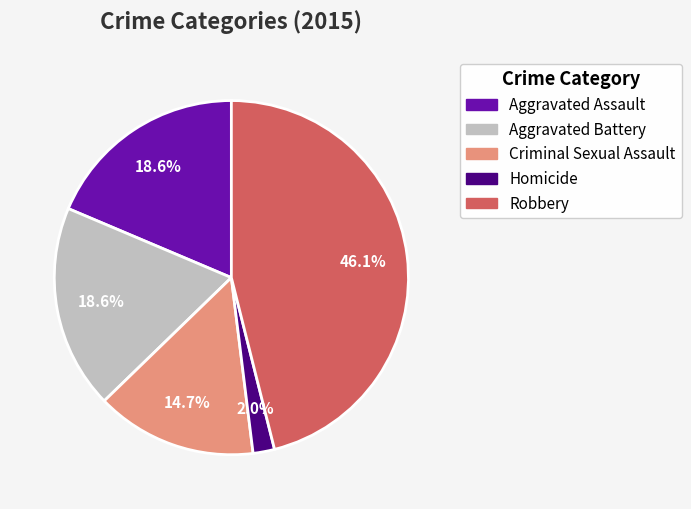

To the nearest percent, what percentage of the pie is Aggravated Assault?

19%